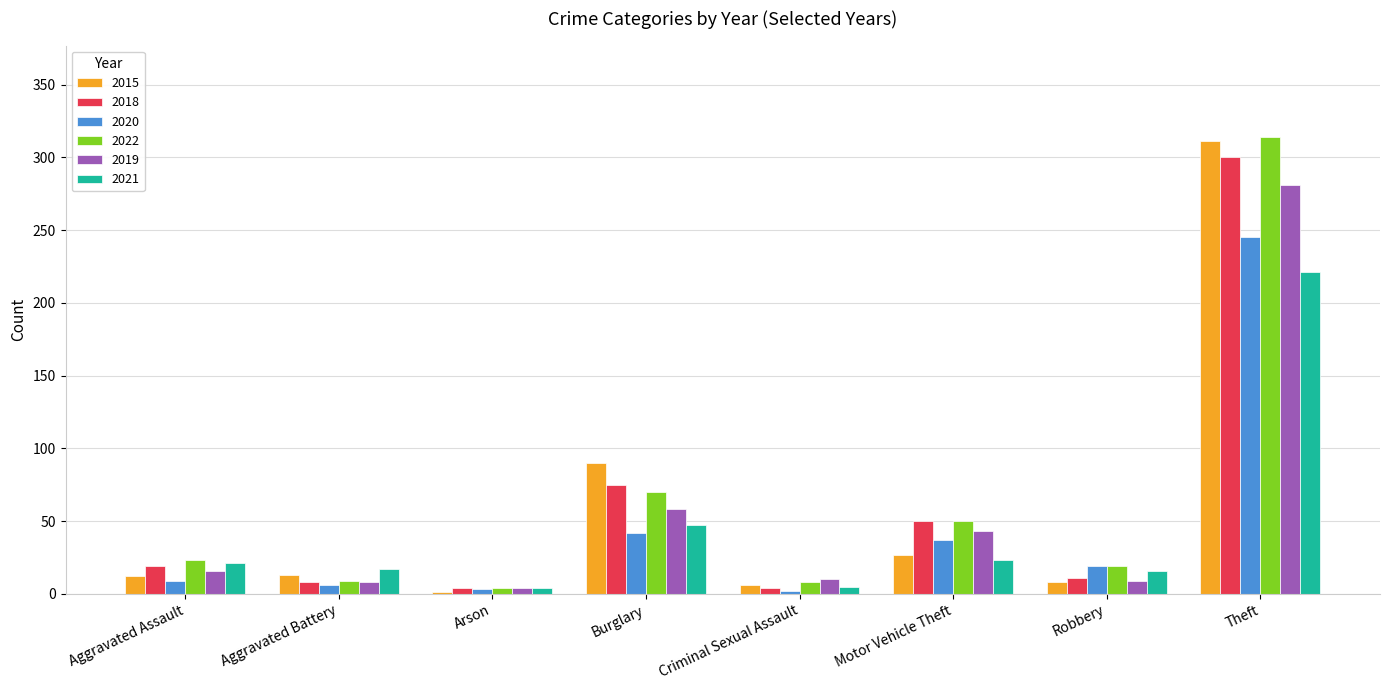

Where is 2019 nearest to the value 142?

Burglary